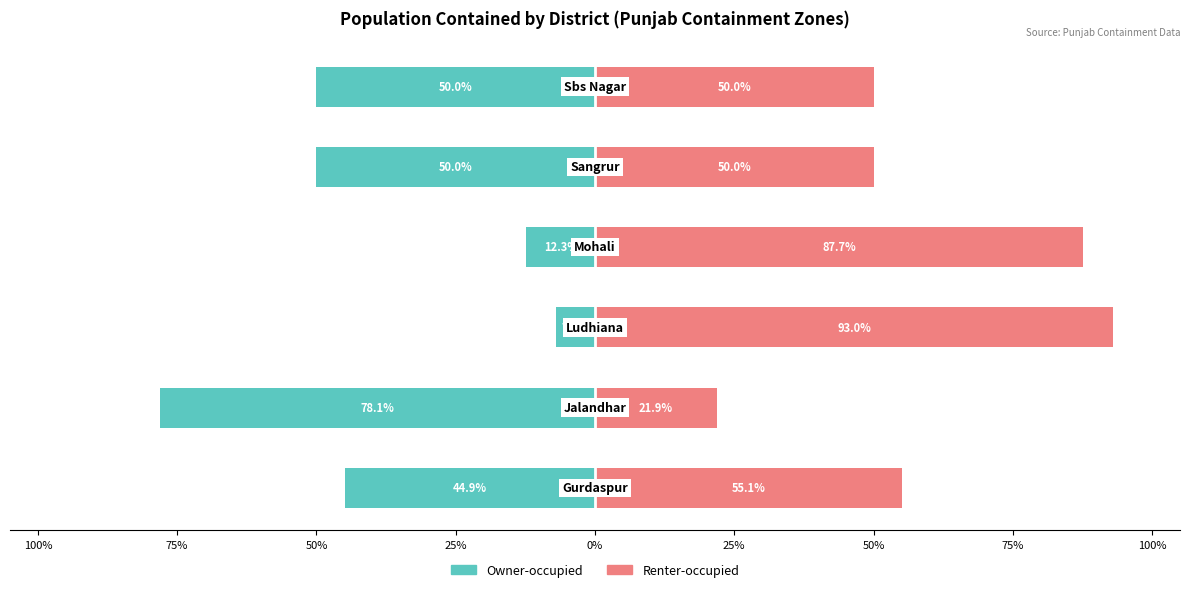

How many distinct data groups are displayed?

2